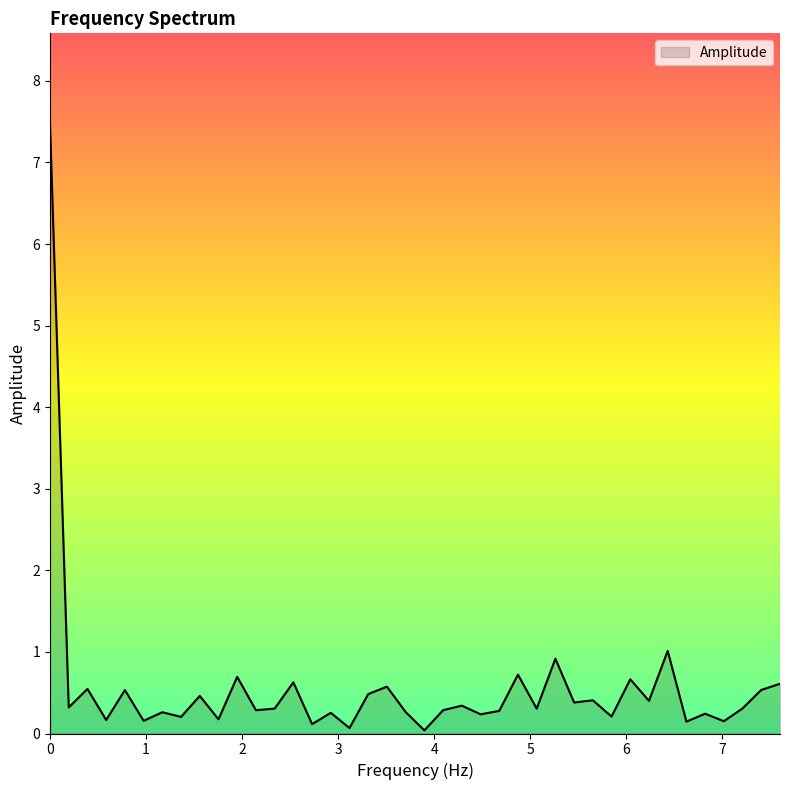

Count the number of categories in the chart.

40